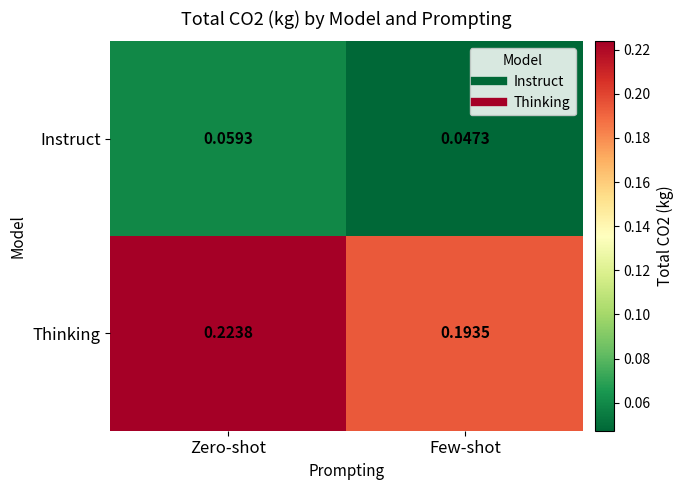

At which label is Thinking closest to 0?

Few-shot